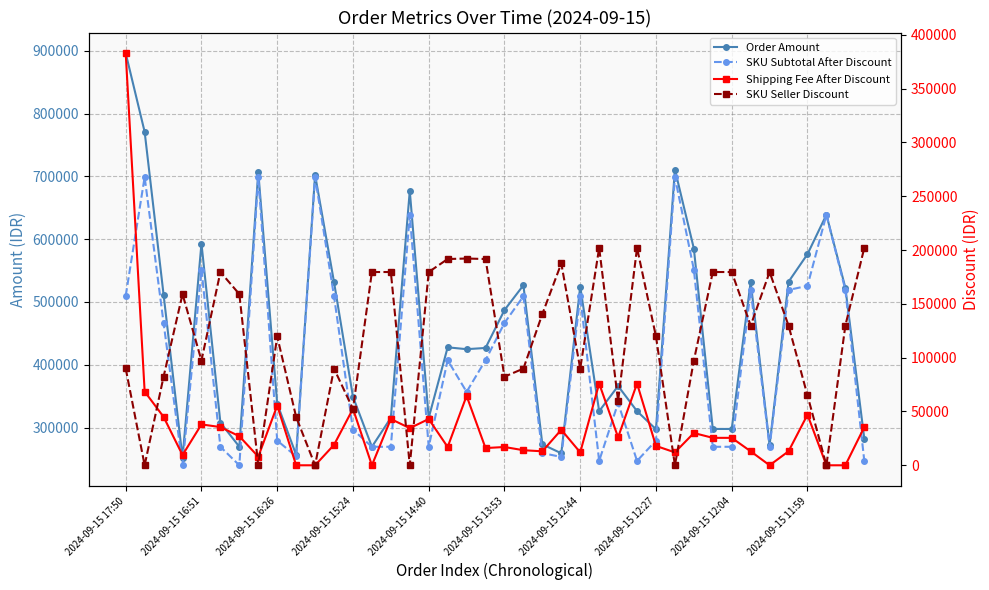

How many values in the SKU Seller Discount series exceed 129800?

17